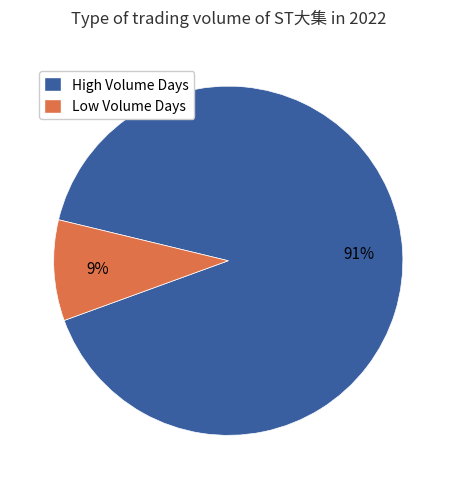

Does any single category account for the majority?

Yes